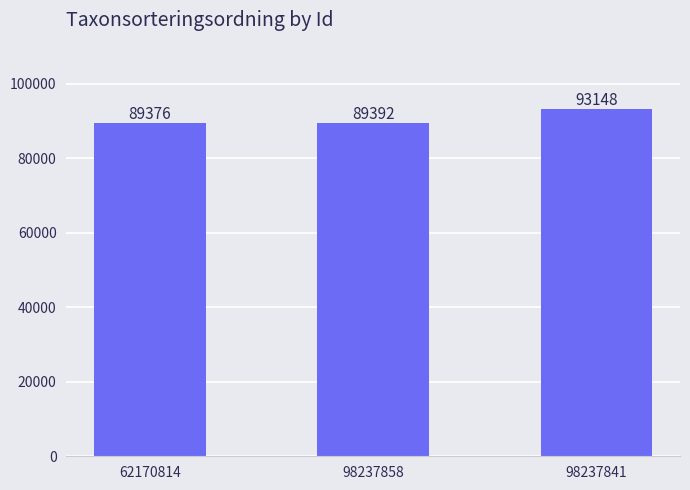

Are the bars horizontal?

No